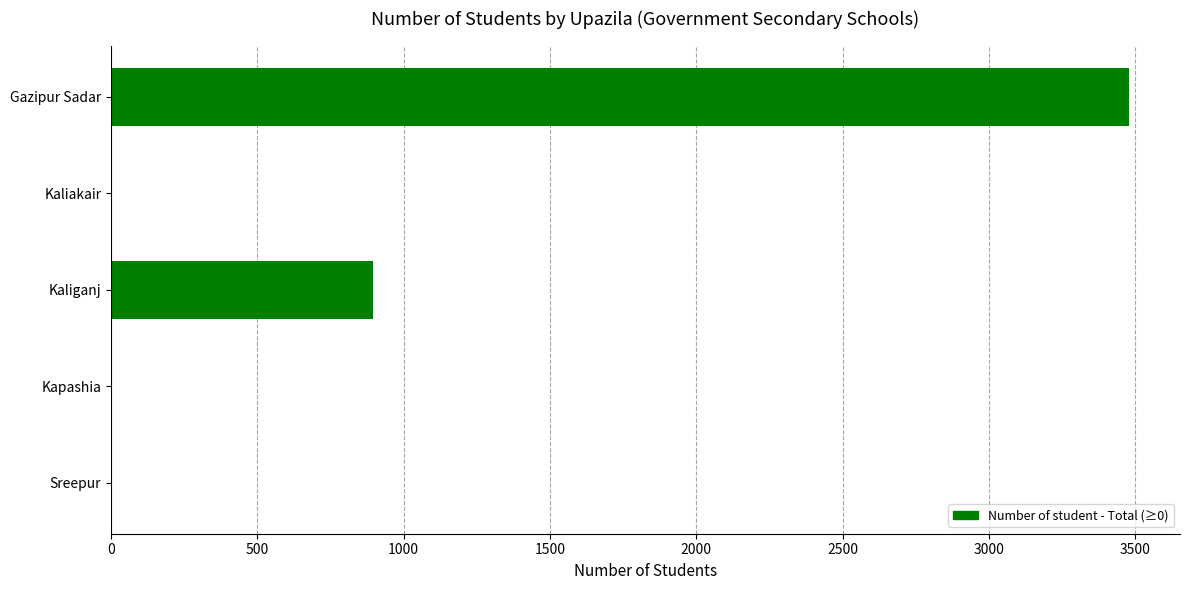

The value at Gazipur Sadar is 3479. True or false?

True